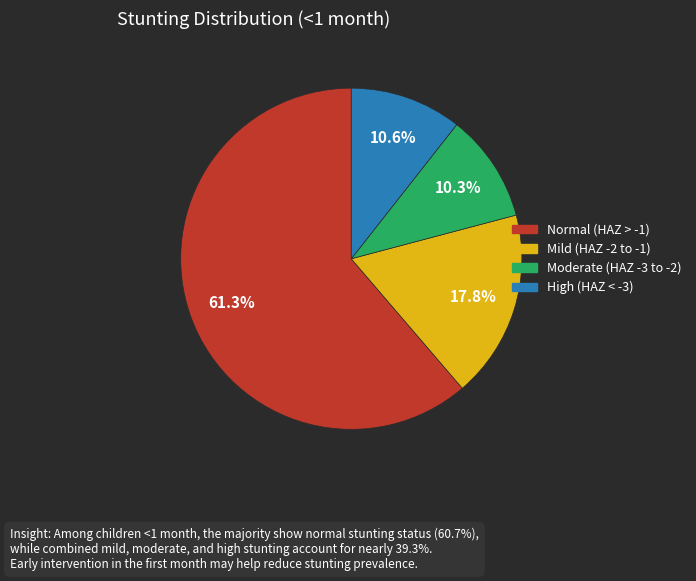

Is there any slice that represents more than half of the pie?

Yes